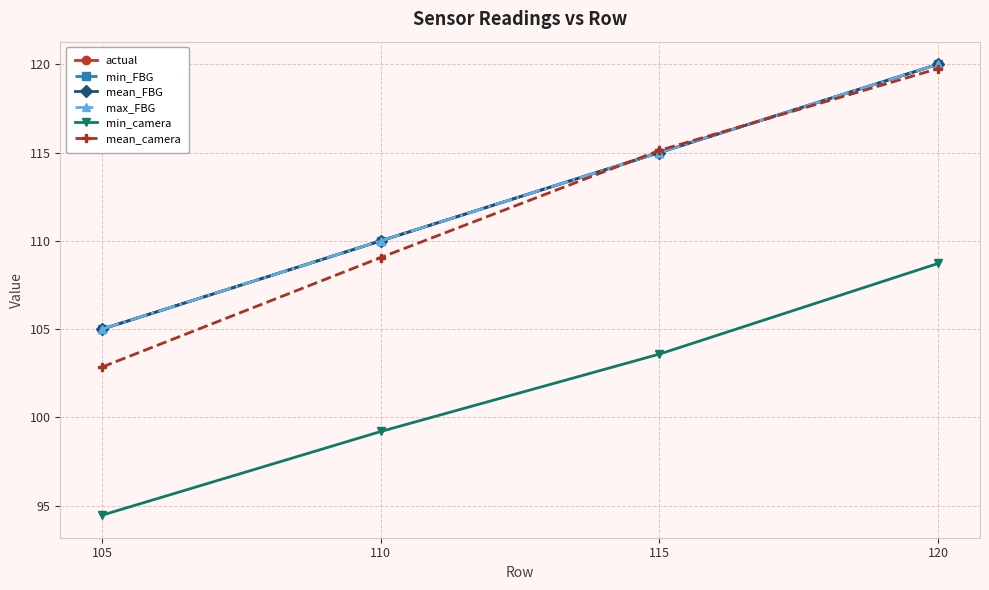

What is the value of the mean_FBG point at the 2nd from the left?

110.0